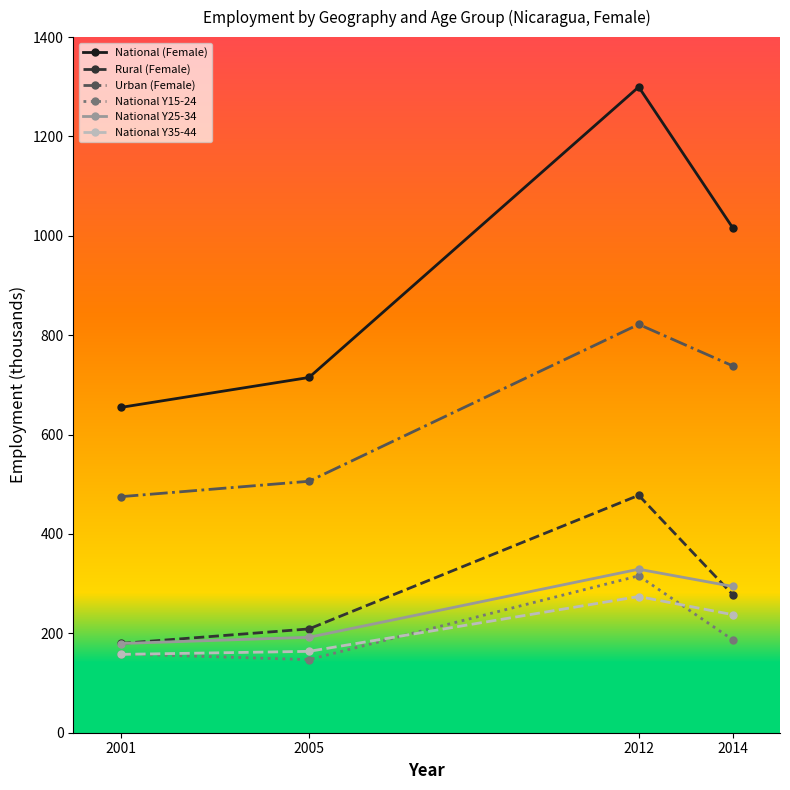

Reading left to right, transcribe all the data shown in this chart.

National (Female): 2001=654.7	2005=715.0	2012=1299.7	2014=1015.6
Rural (Female): 2001=179.6	2005=208.9	2012=477.8	2014=277.4
Urban (Female): 2001=475.0	2005=506.1	2012=821.9	2014=738.2
National Y15-24: 2001=158.7	2005=147.1	2012=315.8	2014=186.8
National Y25-34: 2001=179.6	2005=192.1	2012=329.1	2014=294.4
National Y35-44: 2001=157.7	2005=163.8	2012=274.1	2014=237.5